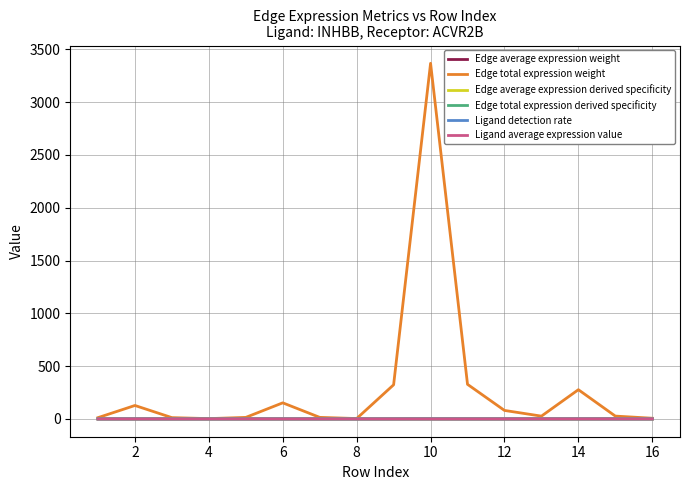

Which series has the largest total across all categories?

Edge total expression weight